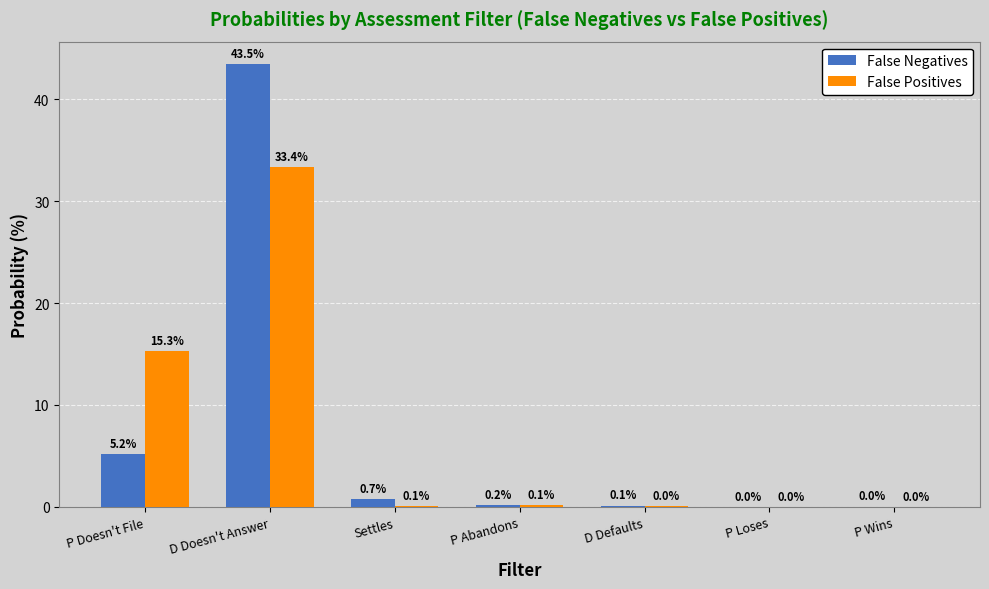

Is it true that False Positives equals 0.1 at P Abandons?

True